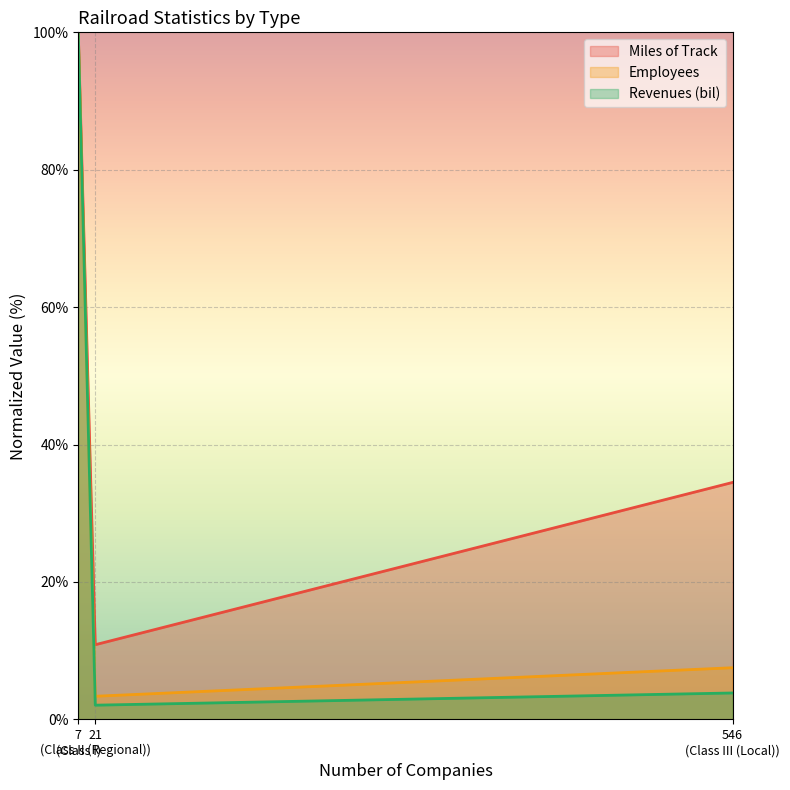

Which series has the largest total across all categories?

Miles of Track